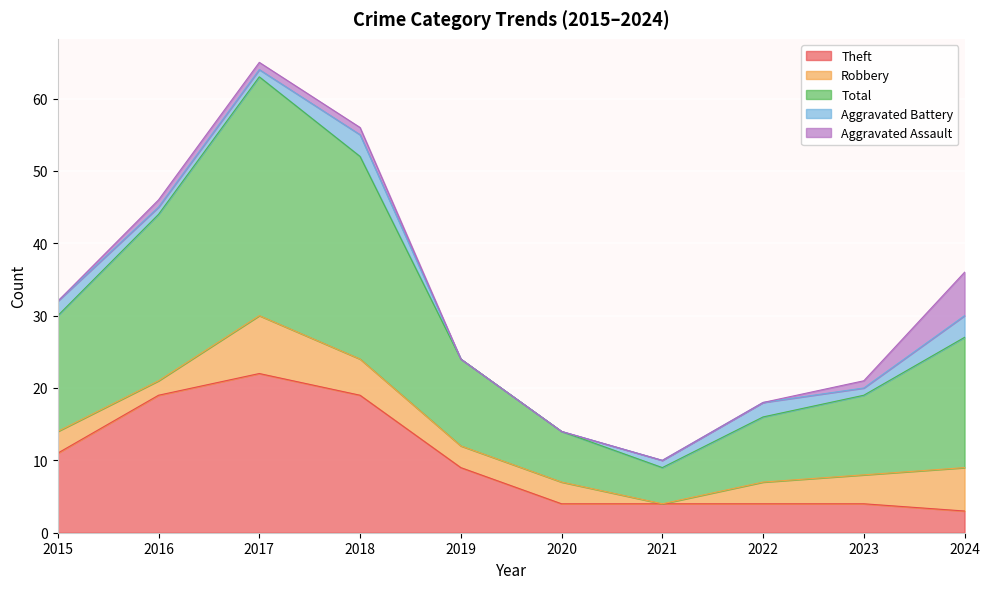

Where is the first local maximum for Robbery?

2017